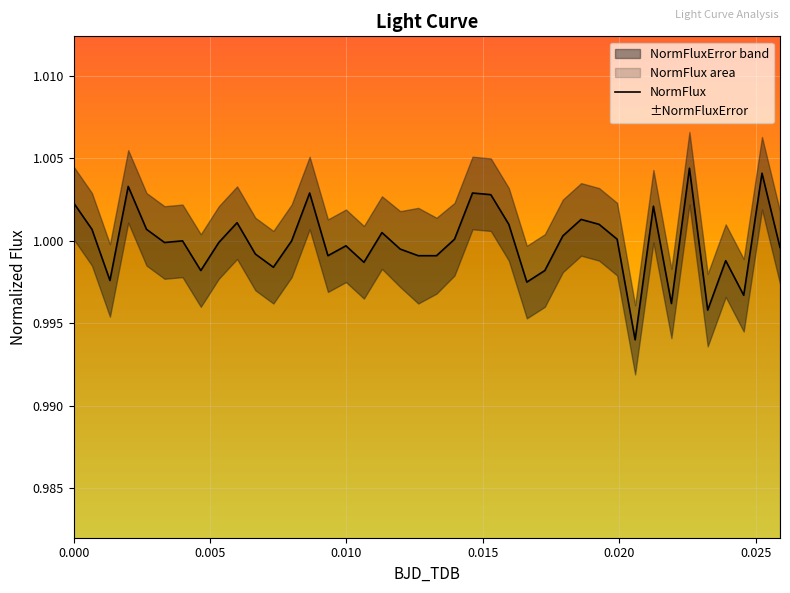

Reading right to left, extract all data points from this chart.

1.0	1.0	1.0	1.0	1.0	1.0	1.0	1.0	1.0	1.0	1.0	1.0	1.0	1.0	1.0	1.0	1.0	1.0	1.0	1.0	1.0	1.0	1.0	1.0	1.0	1.0	1.0	1.0	1.0	1.0	1.0	1.0	1.0	1.0	1.0	1.0	1.0	1.0	1.0	1.0